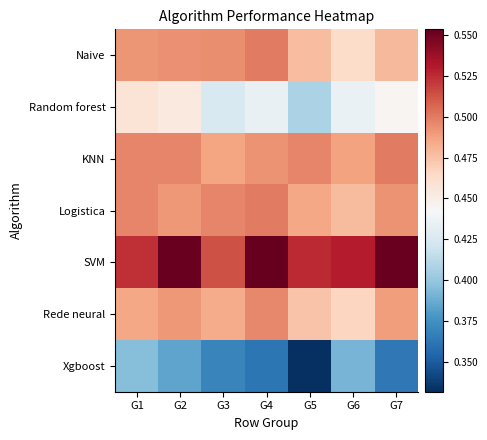

What is the spread (max minus min) of values at G2?

0.2